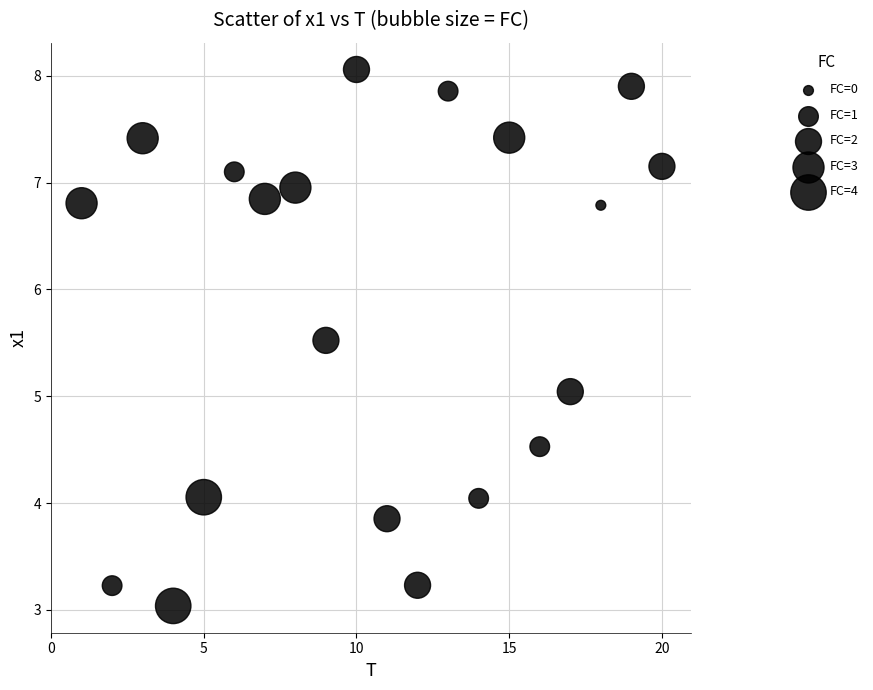

What is the range of Y values (max minus min)?

5.0